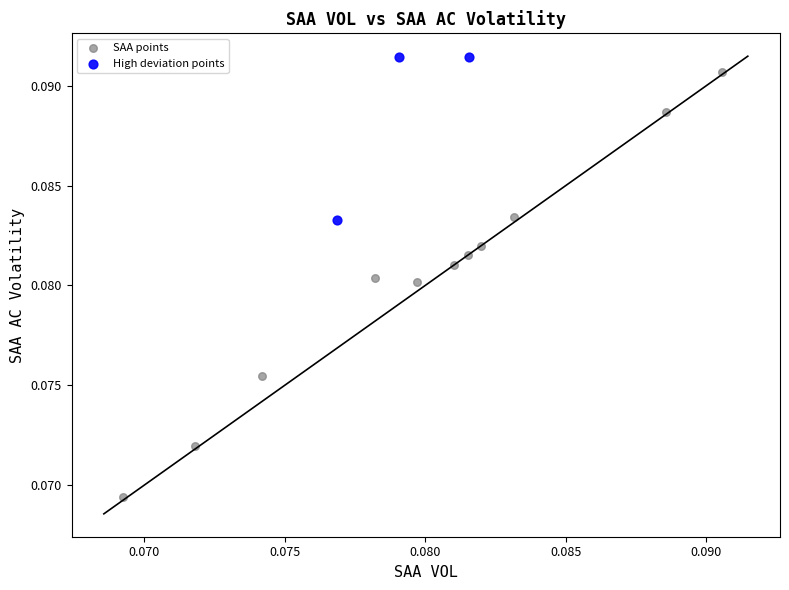

What are all the series names shown in the legend?

SAA points, High deviation points